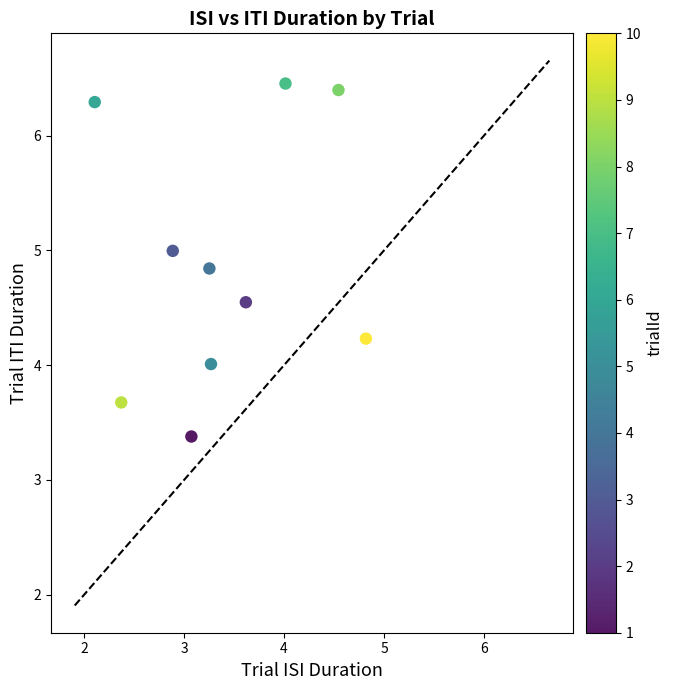

What is the average Y value?

4.9